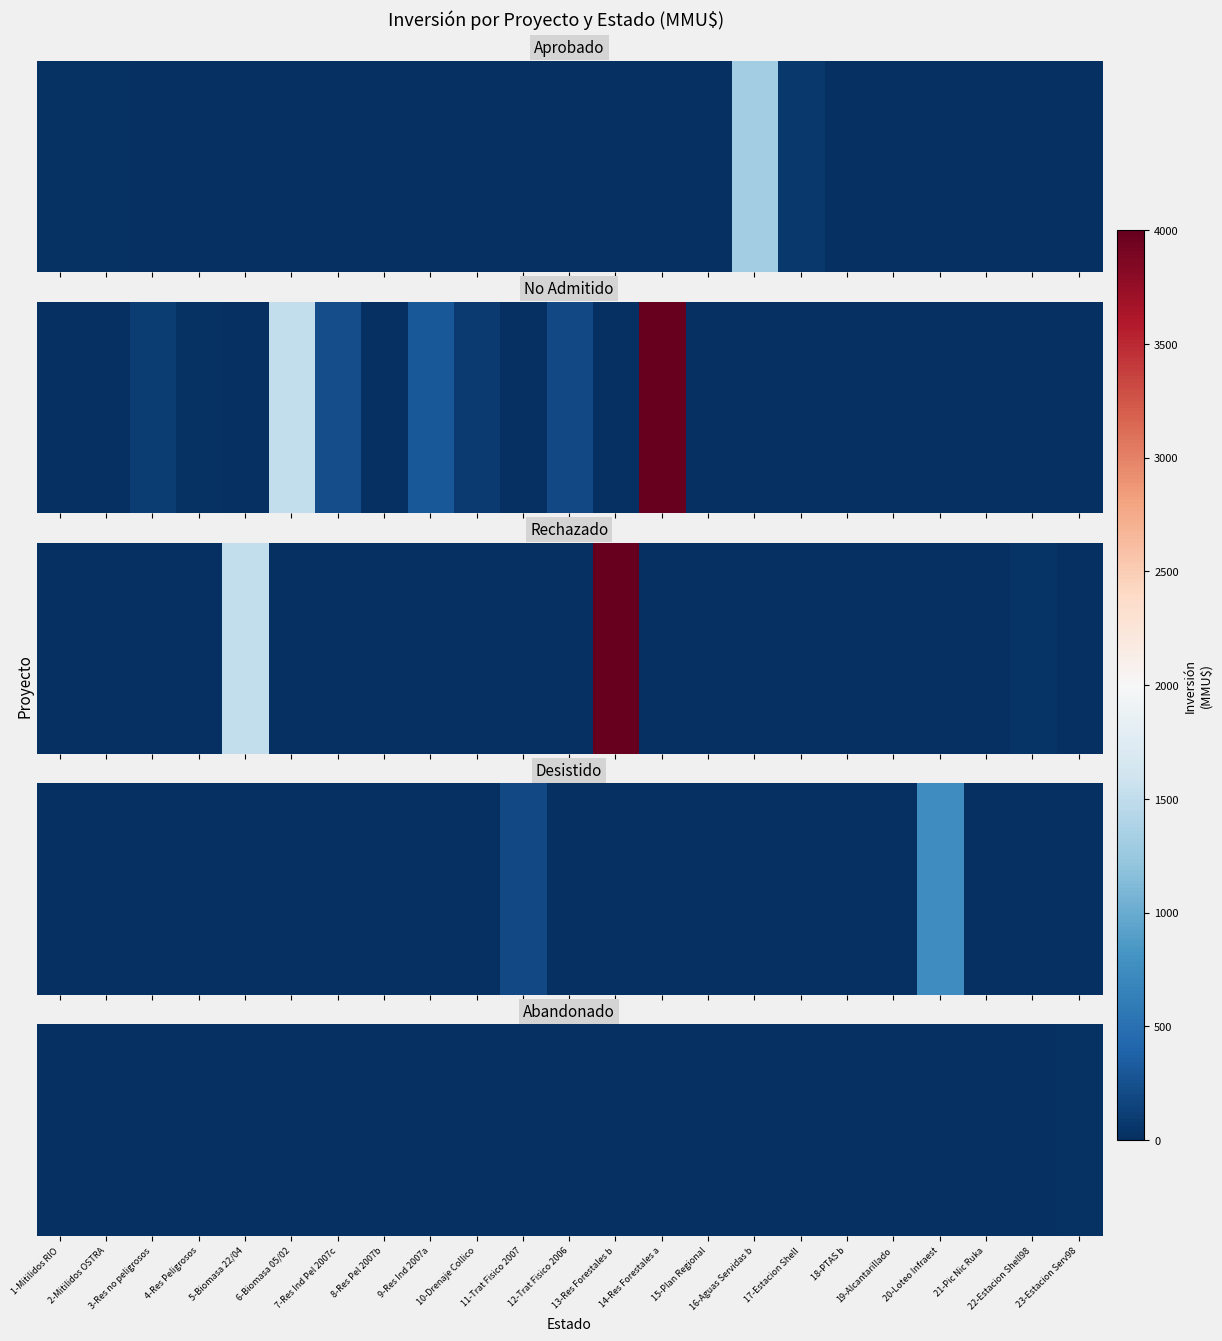

True or false: the data shows -15 at 6-Biomasa 05/02.

False